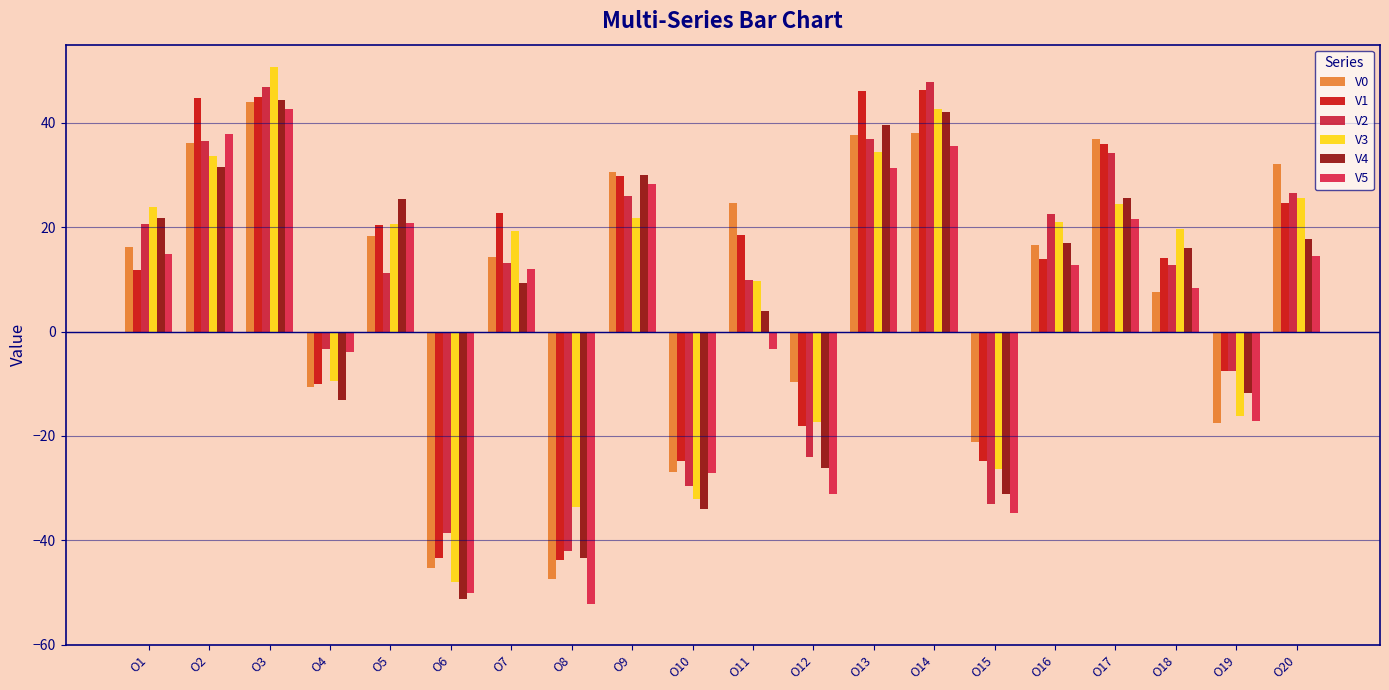

What is the sum of all V0 values?

174.8